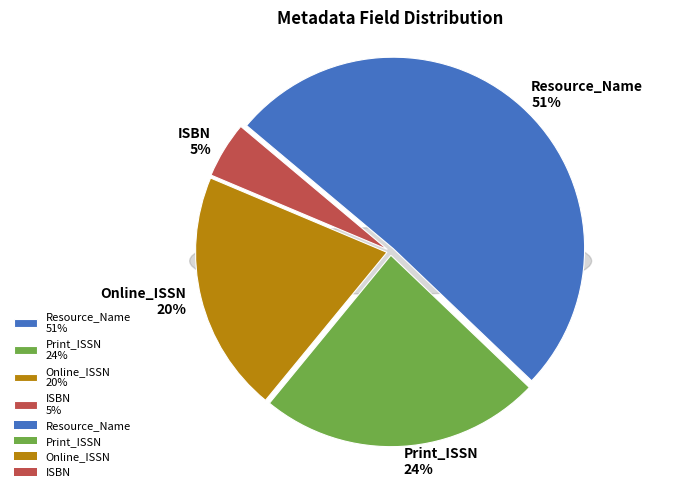

What is the total percentage of Print_ISSN and Online_ISSN?

44.2%